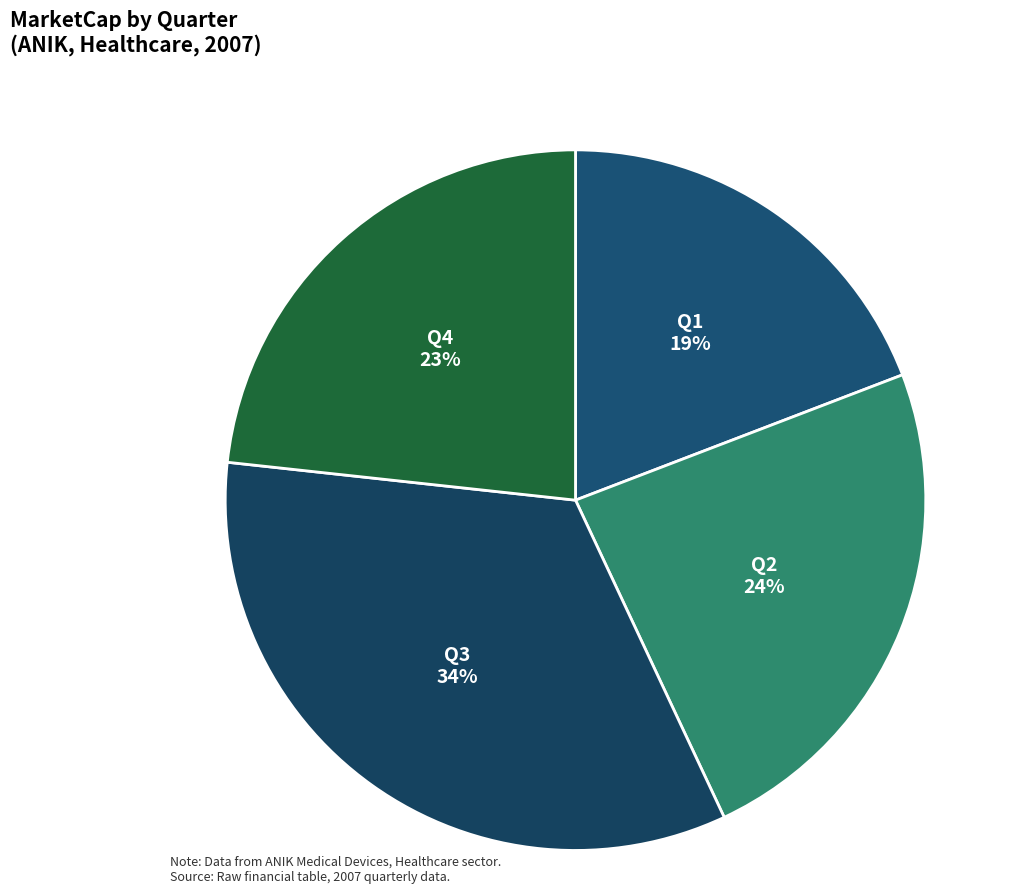

Is Q2 the majority of the pie?

No